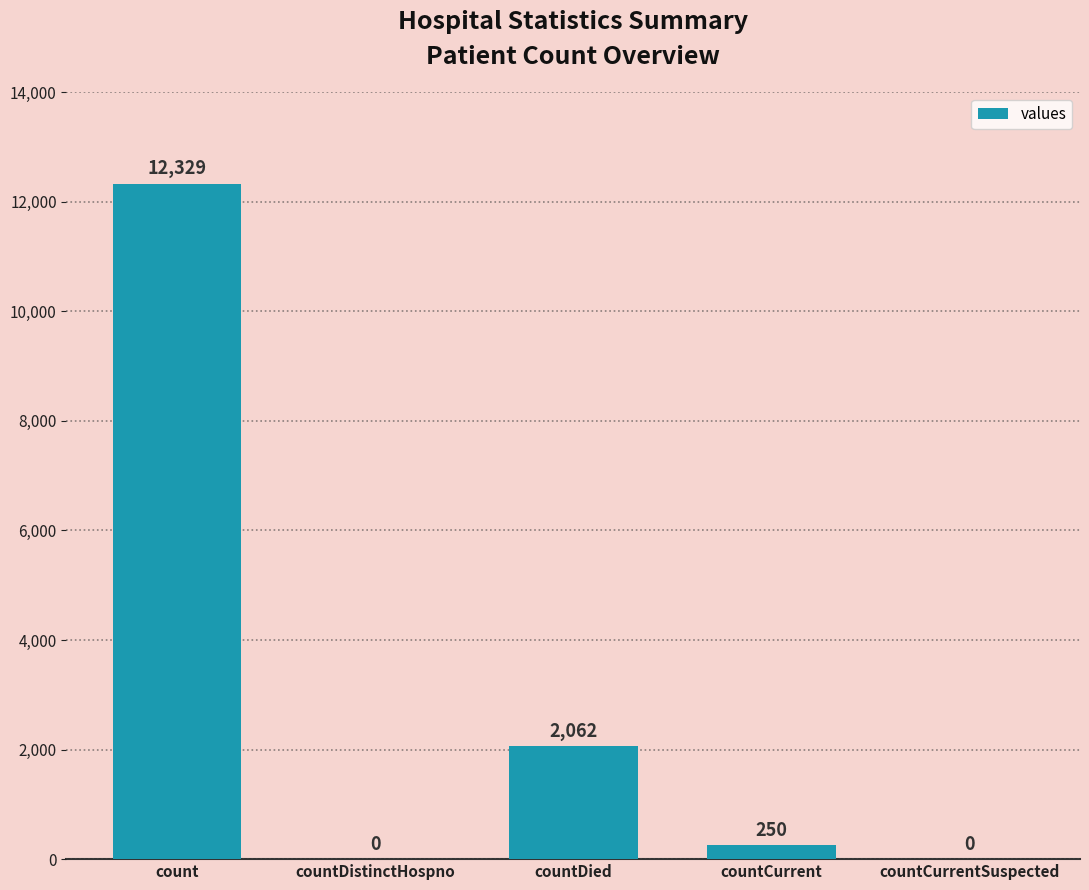

What is the change in value from countDied to countCurrent?

-1812